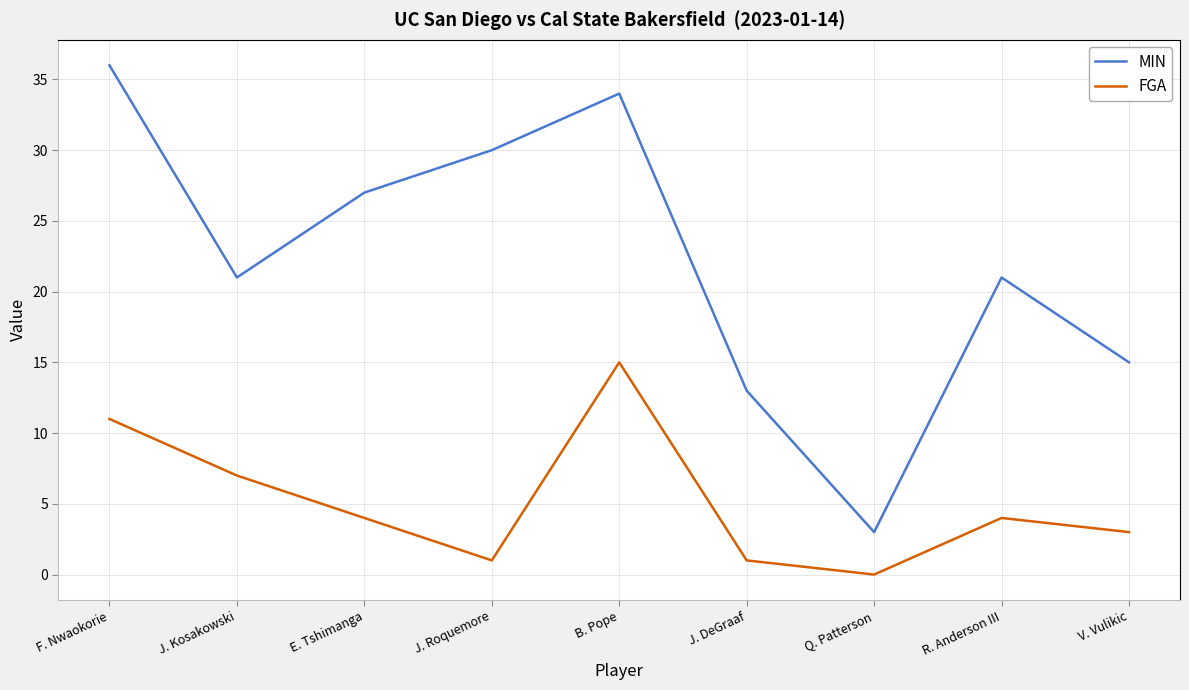

What position from the right is V. Vulikic?

1